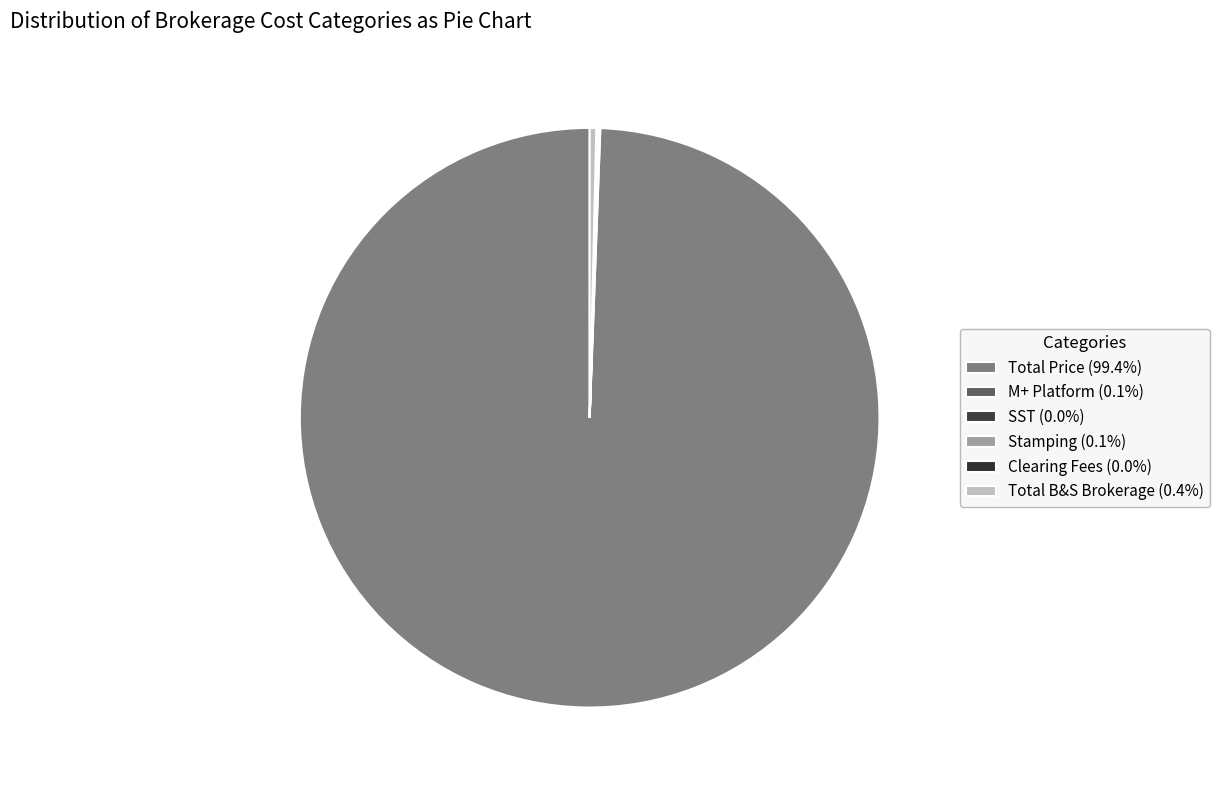

Does any single category account for the majority?

Yes